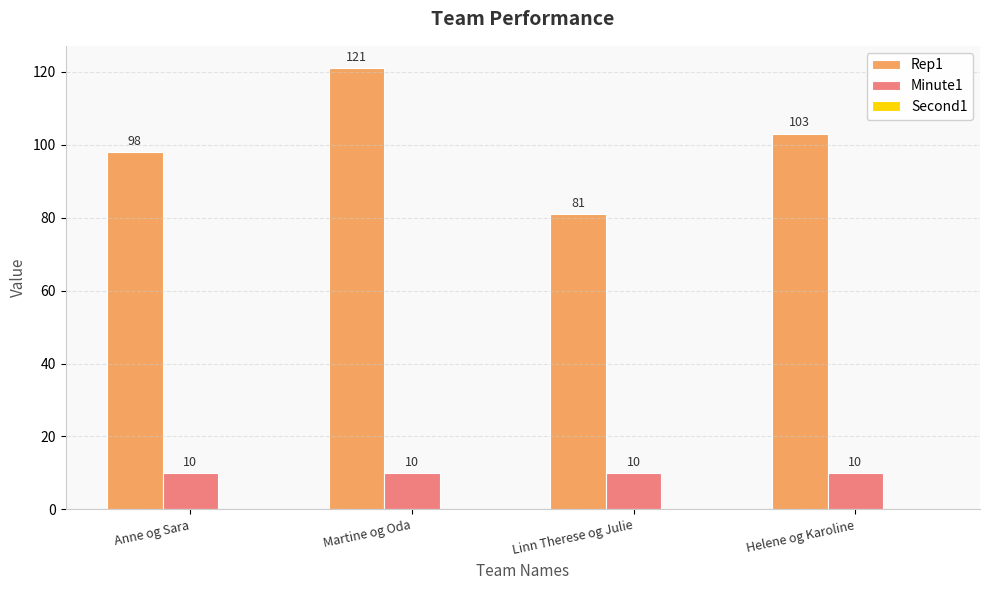

True or false: Minute1 has a value of 10 at Anne og Sara.

True